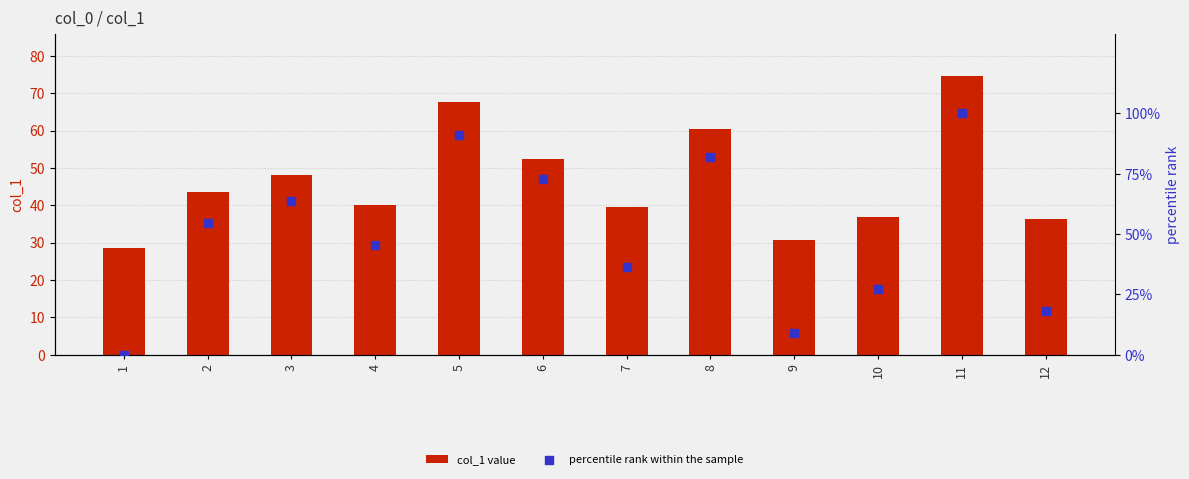

What is the total value across all series at 10?

64.1